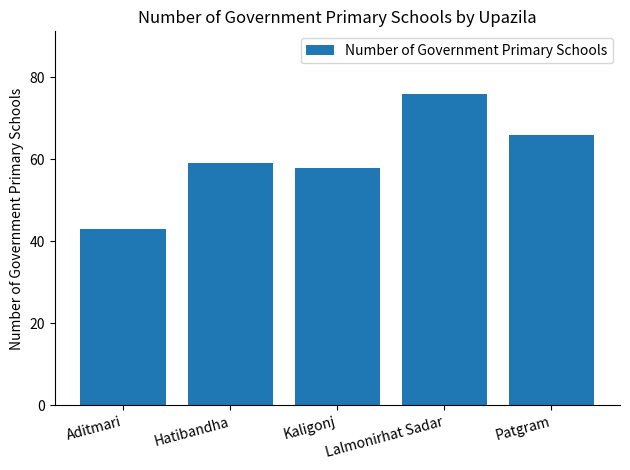

What is the change in value from Hatibandha to Patgram?

+7